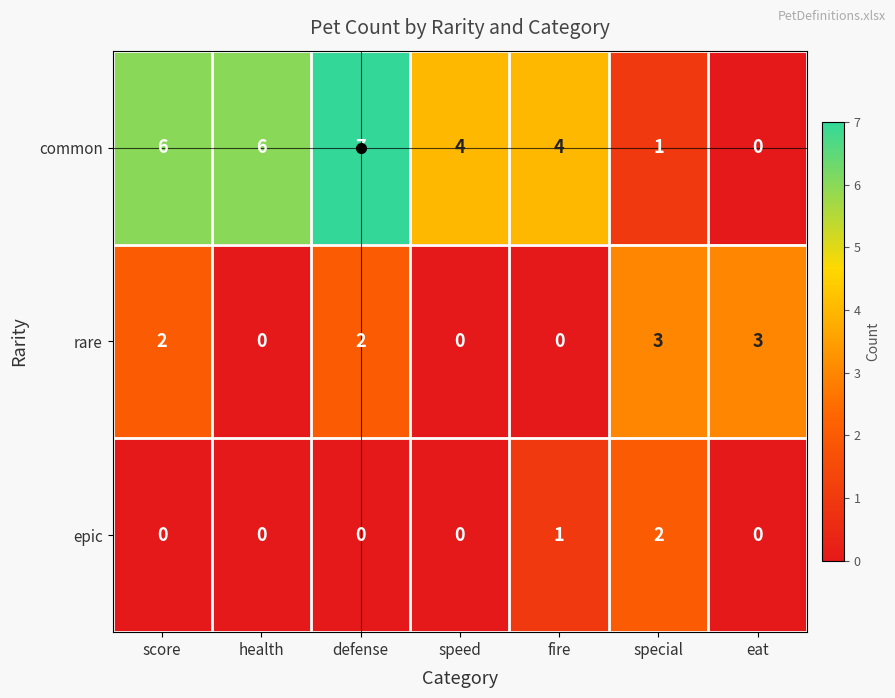

What is the maximum value for rare?

3